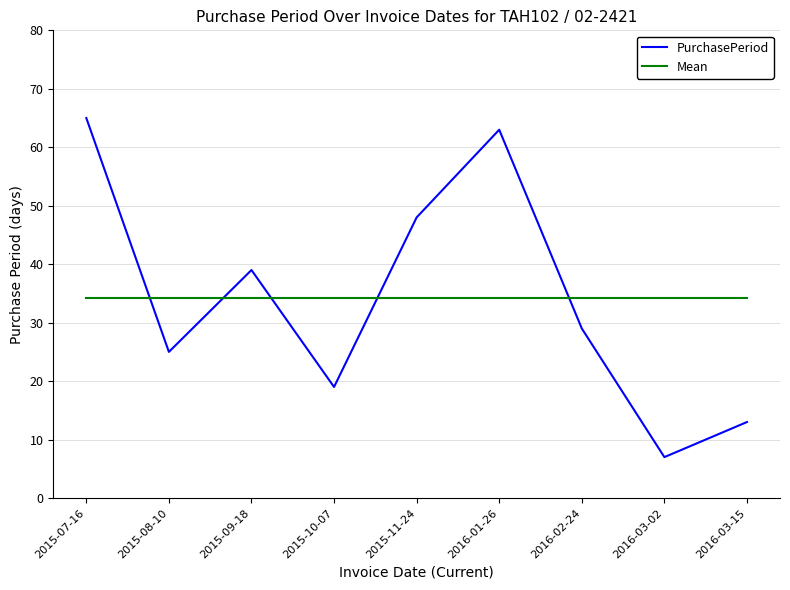

What is the maximum value for Mean?

34.2